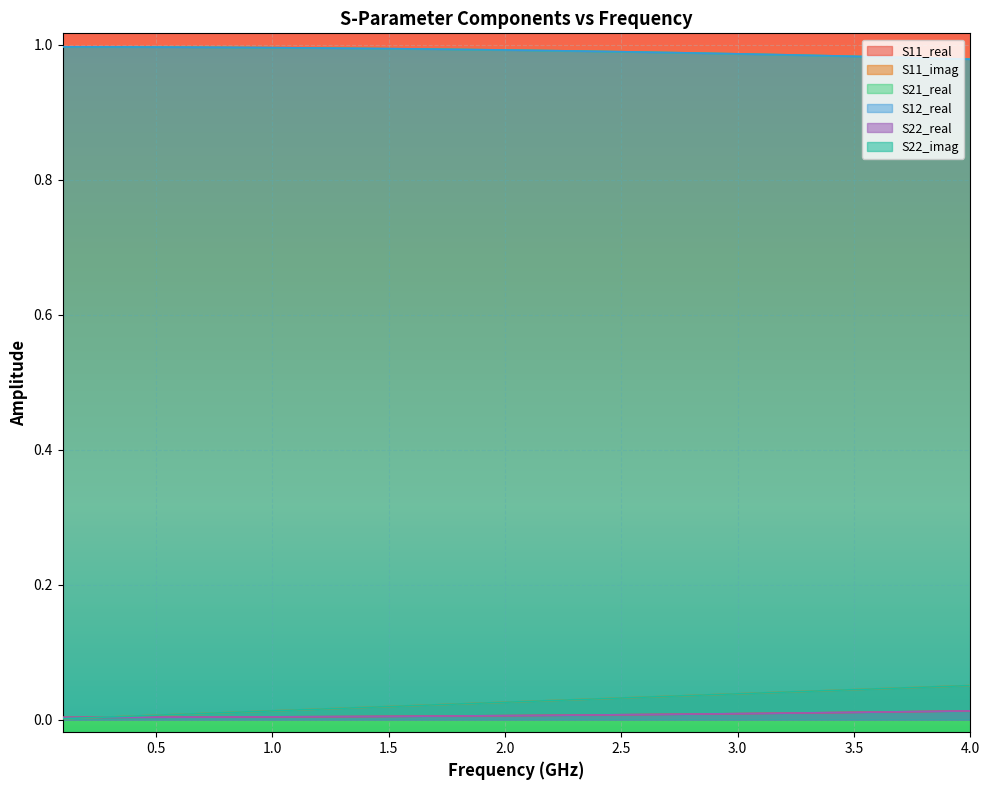

What is the sum of all S22_real values?

0.3